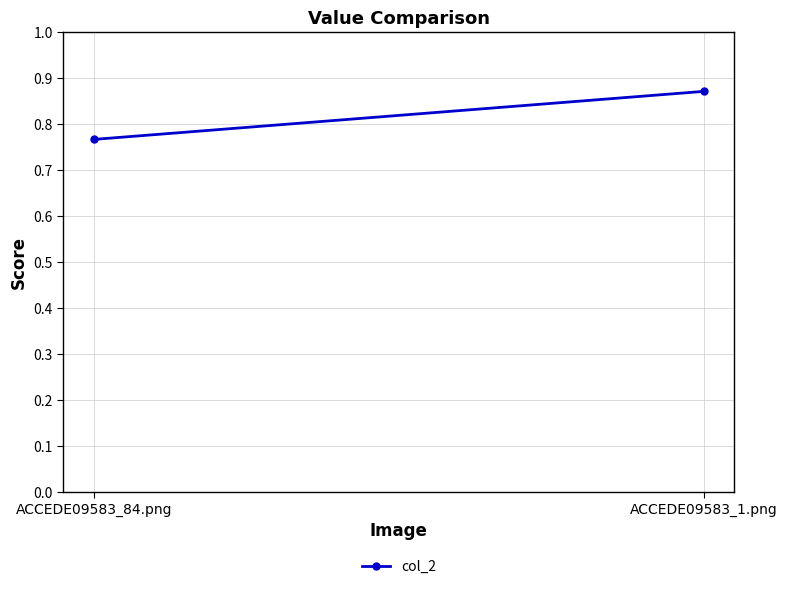

Rank the categories by value from highest to lowest.

ACCEDE09583_1.png, ACCEDE09583_84.png